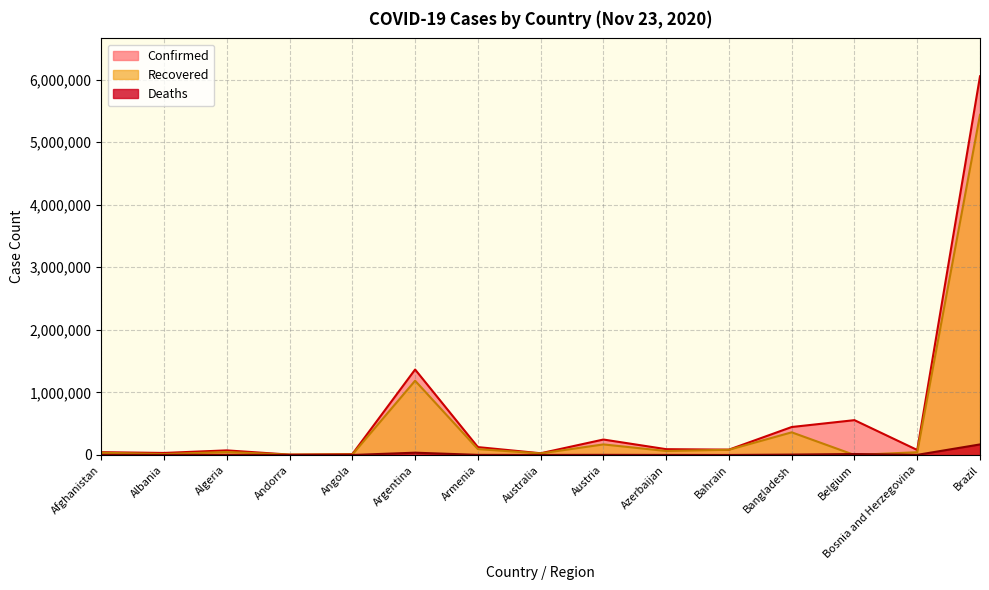

What is the highest value of the Deaths series?

168989